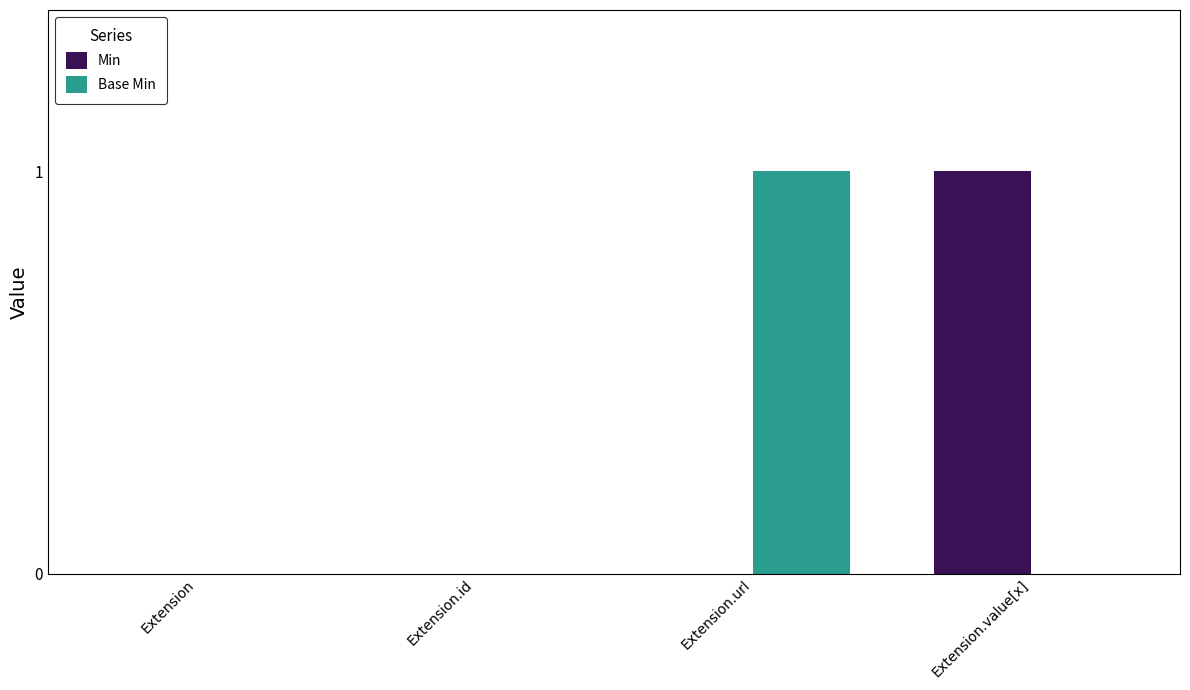

Which category has the highest value in the Base Min series?

Extension.url